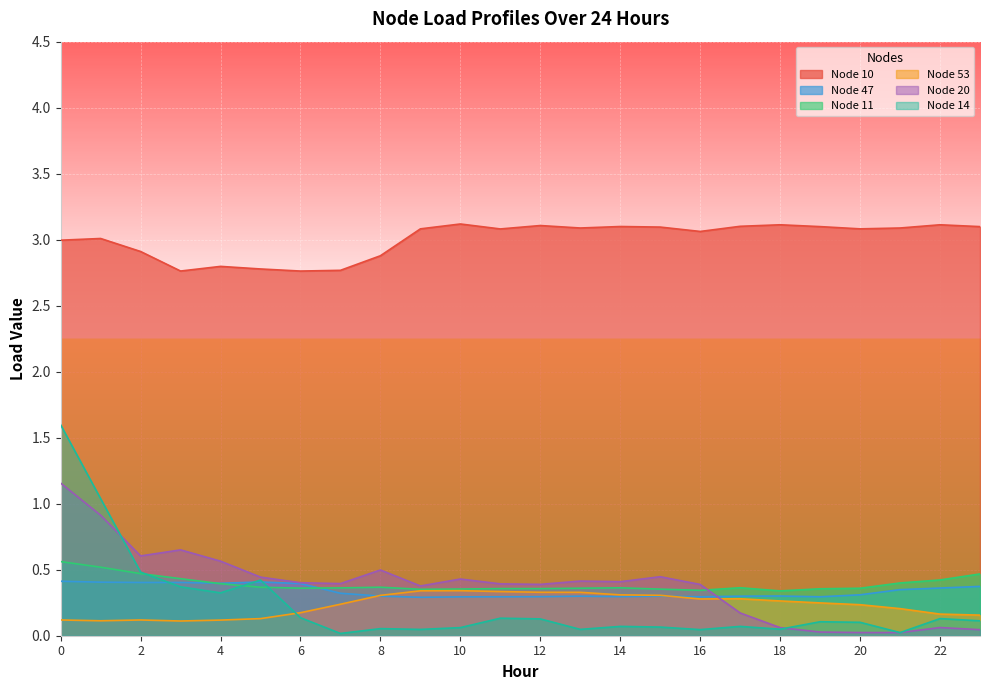

True or false: Node 10 has a value of 1.5 at 12.

False